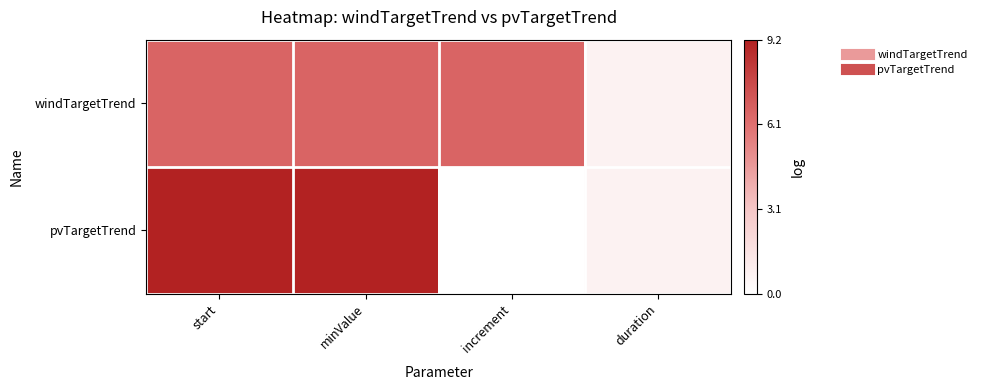

Reading left to right, extract all data points from this chart.

windTargetTrend: start=6.6	minValue=6.6	increment=6.6	duration=0.7
pvTargetTrend: start=9.2	minValue=9.2	increment=0.0	duration=0.7